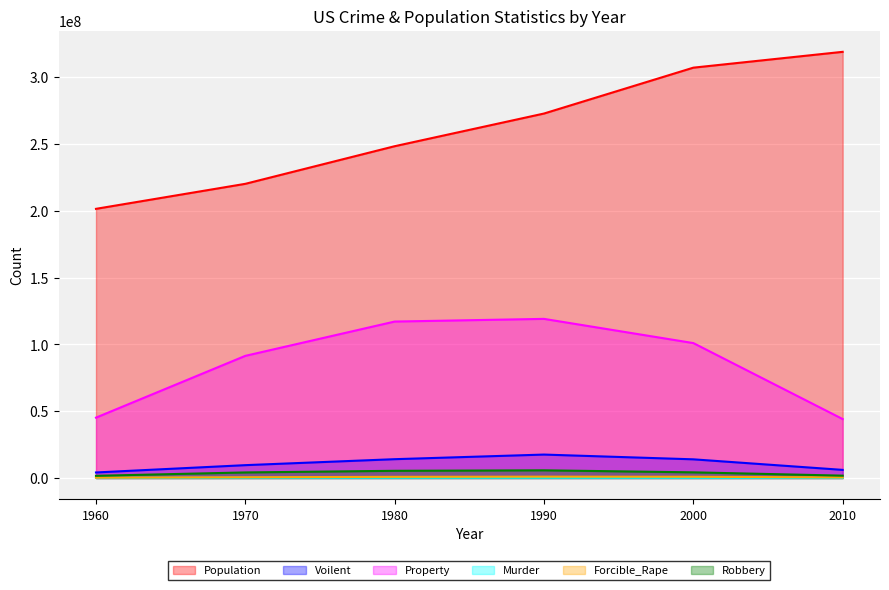

What is the spread (max minus min) of values at 2000?

306843482